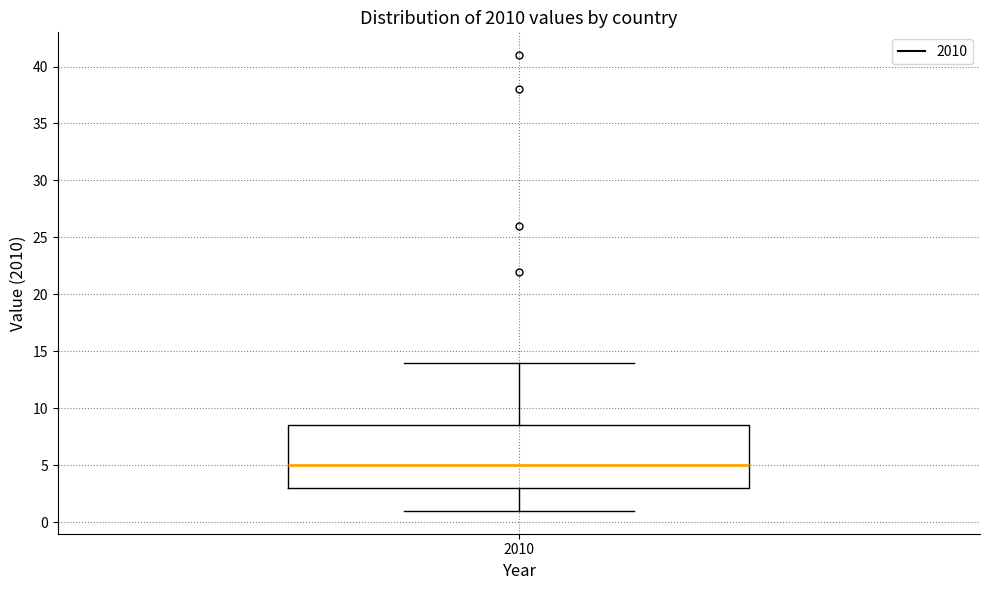

Where does the upper whisker of the box at x = 2010 end on the y-axis? The values are not printed on the chart, so give them approximately, as read against the axis.

14.0